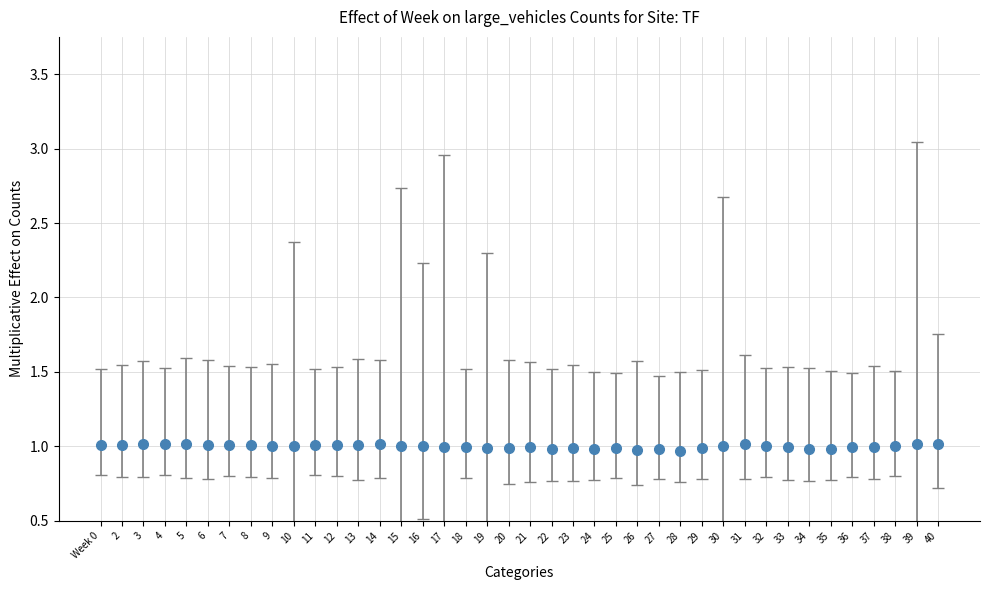

What is the smallest value displayed?

1.0